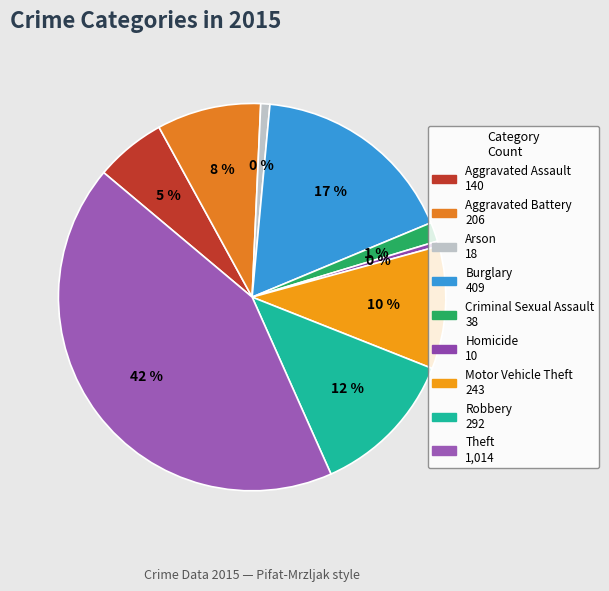

To the nearest percent, what is the difference between the largest and smallest slice percentages?

42%